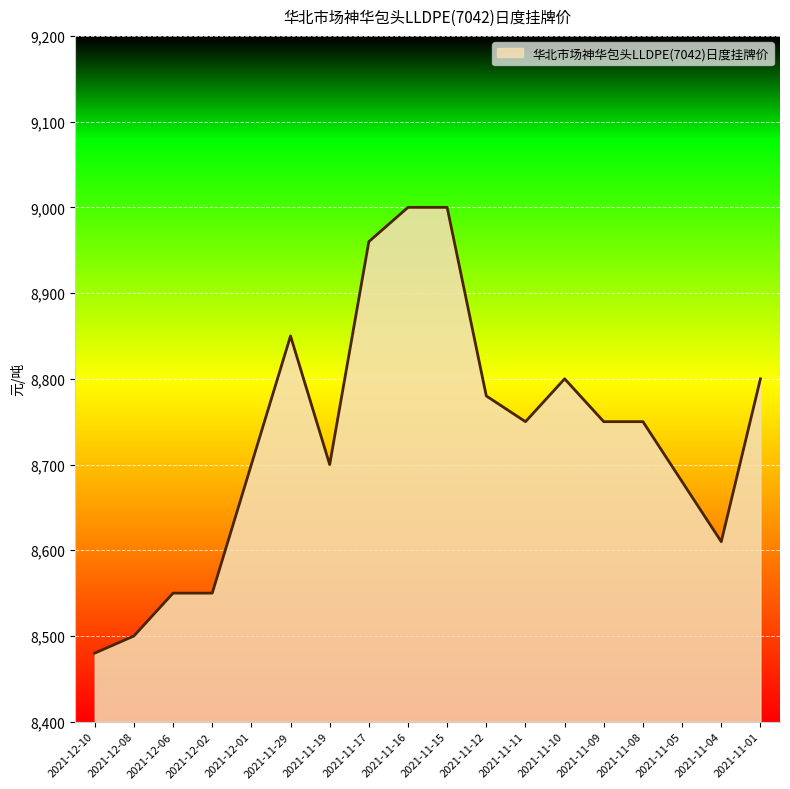

What position from the right is 2021-12-08?

17